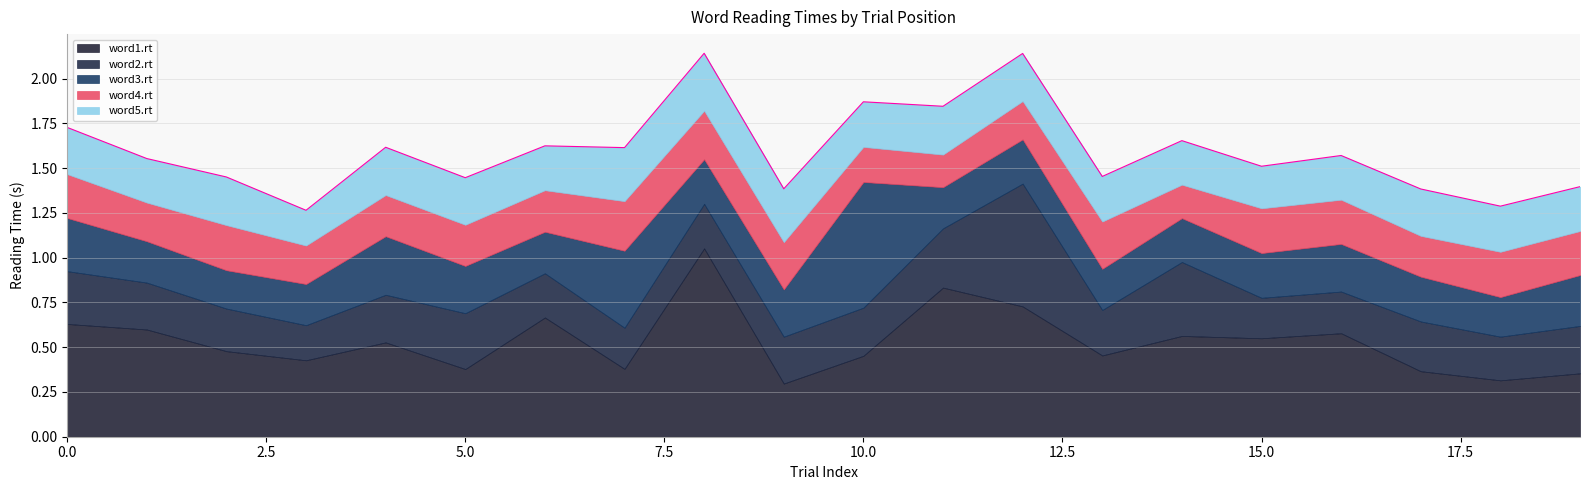

Reading left to right, what are all the values shown in this chart?

word1.rt: 0=0.6	1=0.6	2=0.5	3=0.4	4=0.5	5=0.4	6=0.7	7=0.4	8=1.1	9=0.3	10=0.5	11=0.8	12=0.7	13=0.5	14=0.6	15=0.6	16=0.6	17=0.4	18=0.3	19=0.4
word2.rt: 0=0.3	1=0.3	2=0.2	3=0.2	4=0.3	5=0.3	6=0.2	7=0.2	8=0.2	9=0.3	10=0.3	11=0.3	12=0.7	13=0.3	14=0.4	15=0.2	16=0.2	17=0.3	18=0.2	19=0.3
word3.rt: 0=0.3	1=0.2	2=0.2	3=0.2	4=0.3	5=0.3	6=0.2	7=0.4	8=0.2	9=0.3	10=0.7	11=0.2	12=0.2	13=0.2	14=0.2	15=0.2	16=0.3	17=0.2	18=0.2	19=0.3
word4.rt: 0=0.2	1=0.2	2=0.3	3=0.2	4=0.2	5=0.2	6=0.2	7=0.3	8=0.3	9=0.3	10=0.2	11=0.2	12=0.2	13=0.3	14=0.2	15=0.2	16=0.2	17=0.2	18=0.3	19=0.2
word5.rt: 0=0.3	1=0.2	2=0.3	3=0.2	4=0.3	5=0.3	6=0.2	7=0.3	8=0.3	9=0.3	10=0.3	11=0.3	12=0.3	13=0.3	14=0.2	15=0.2	16=0.2	17=0.3	18=0.3	19=0.2